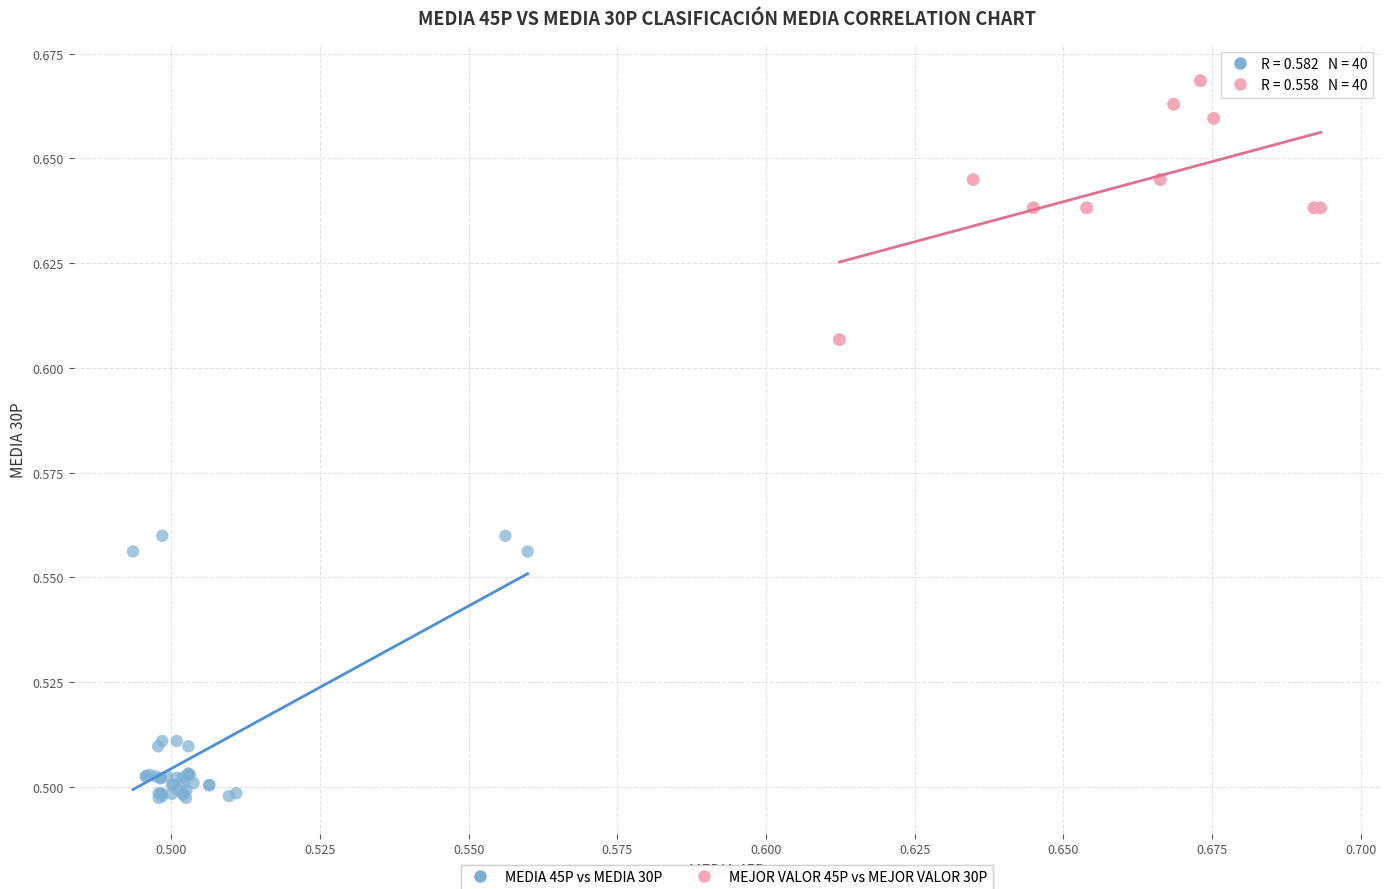

Which series reaches the maximum Y coordinate?

MEJOR VALOR 45P vs MEJOR VALOR 30P